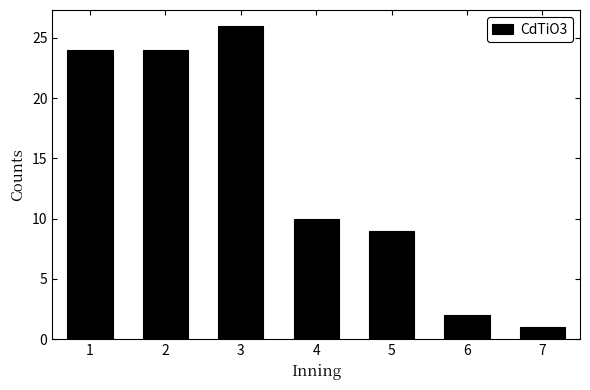

Reading left to right, what are all the values shown in this chart?

24	24	26	10	9	2	1